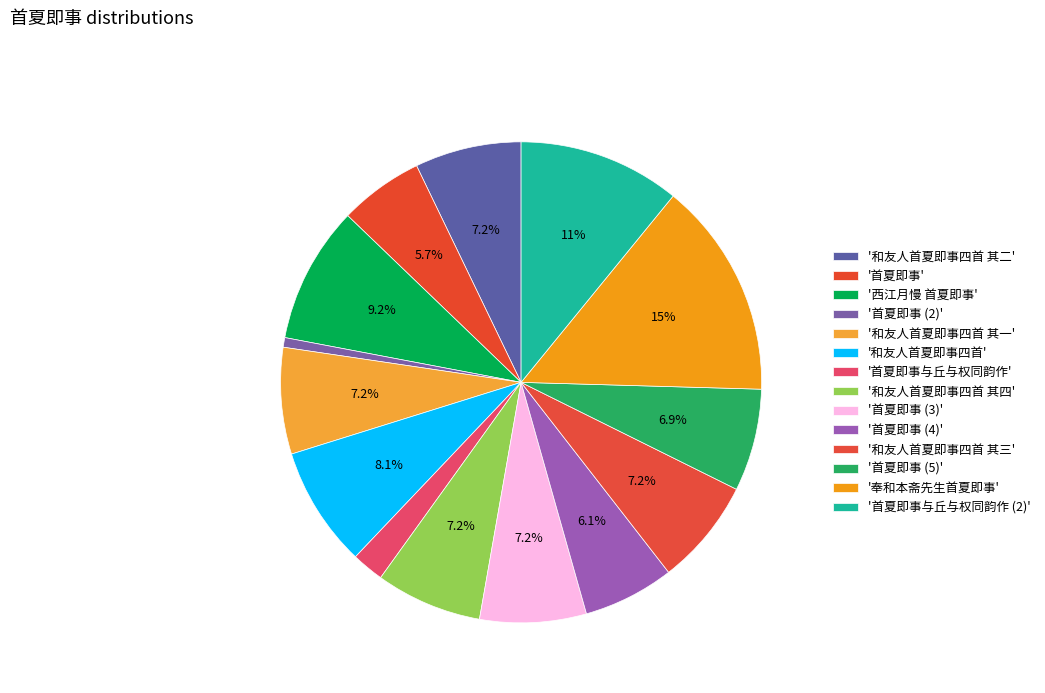

To the nearest percent, what is the average slice percentage?

7%